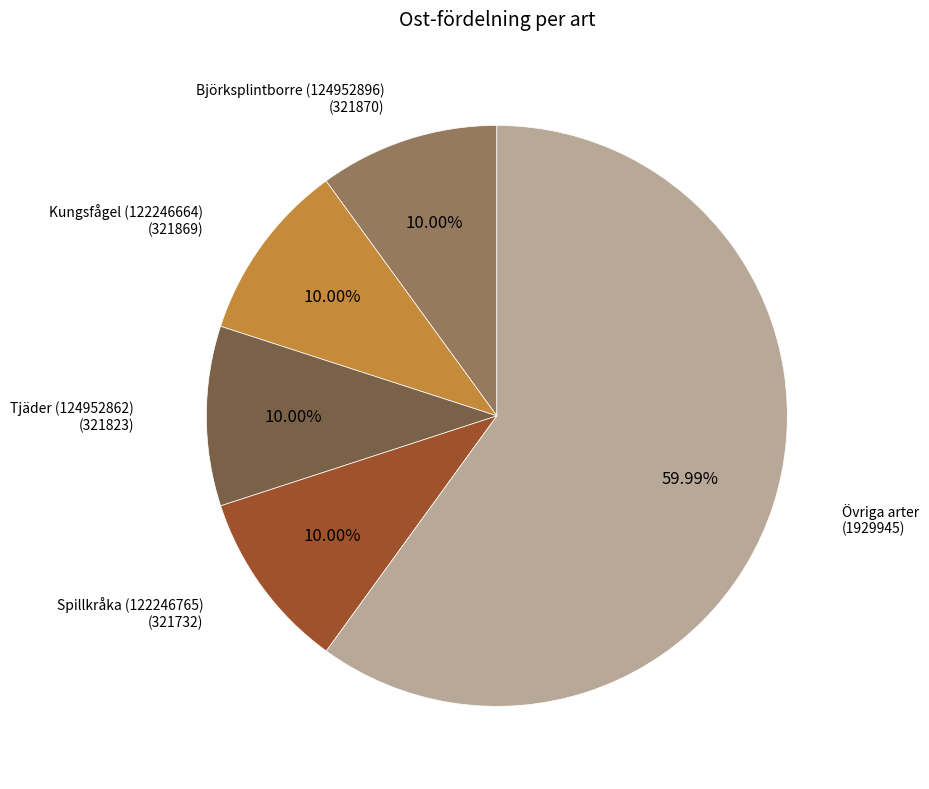

Which slice is the largest?

Övriga arter (1929945)